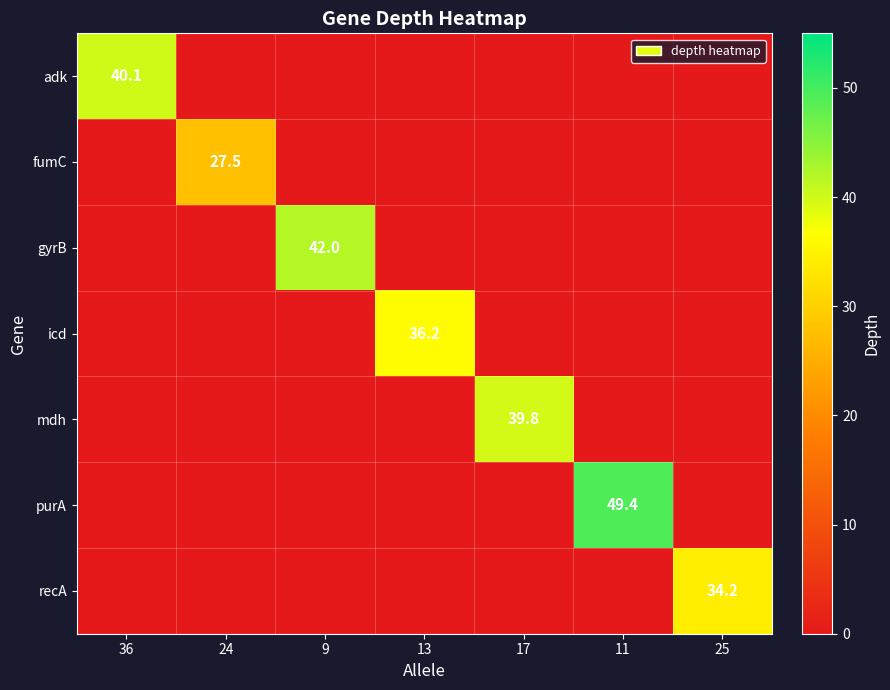

Where is purA nearest to the value 24?

36